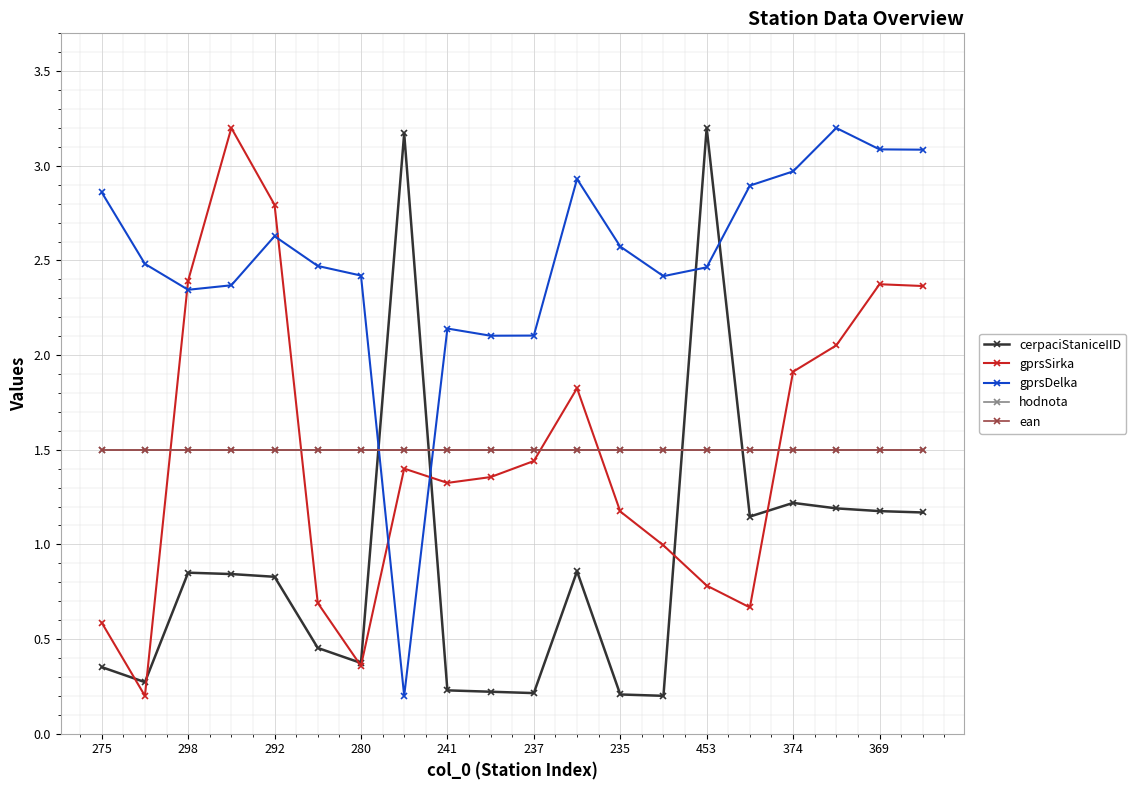

How many intersections are there between gprsSirka and cerpaciStaniceIID?

6